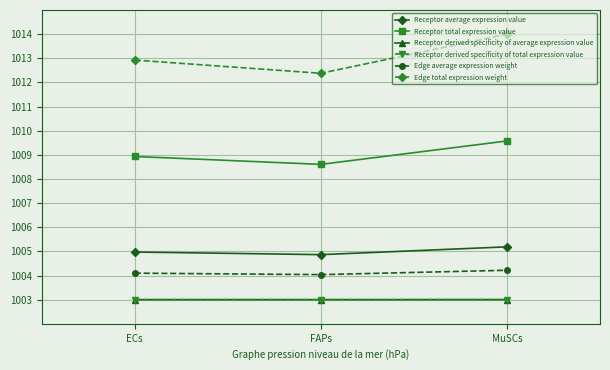

True or false: Receptor total expression value has a value of 1008.6 at FAPs.

True